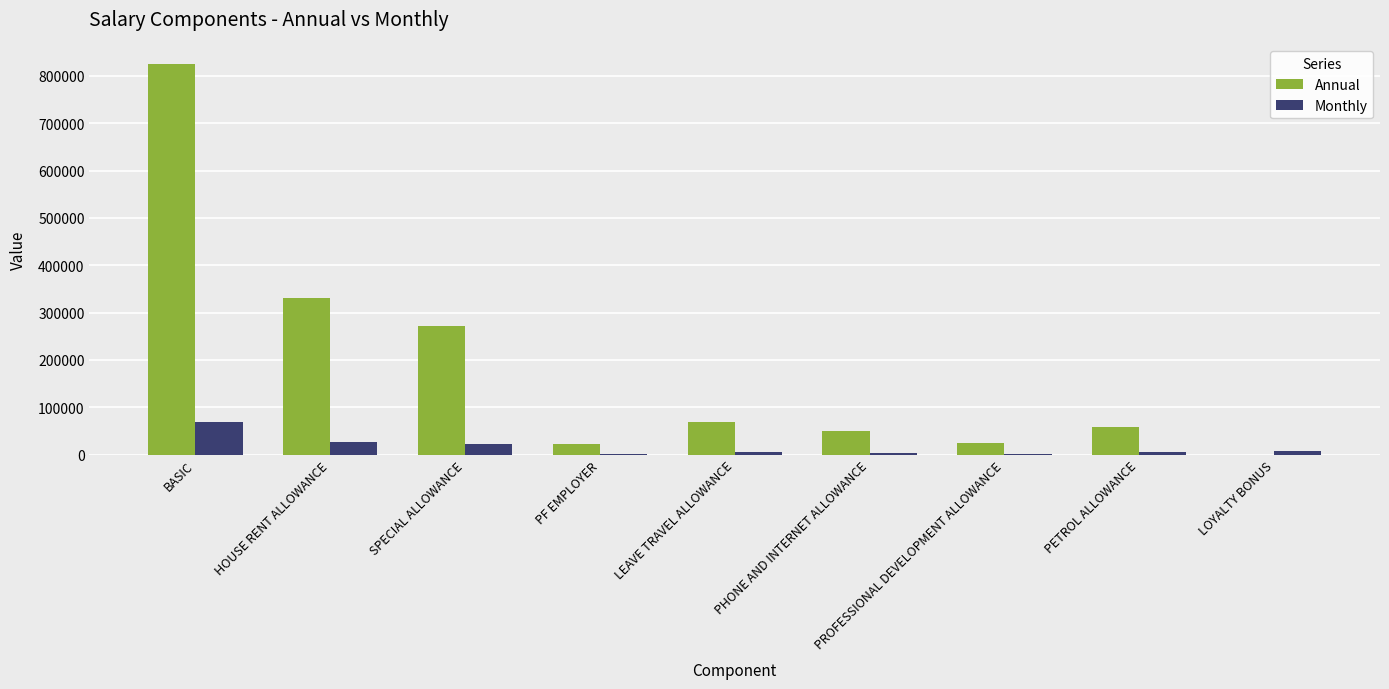

What is the maximum value shown in the chart?

825000